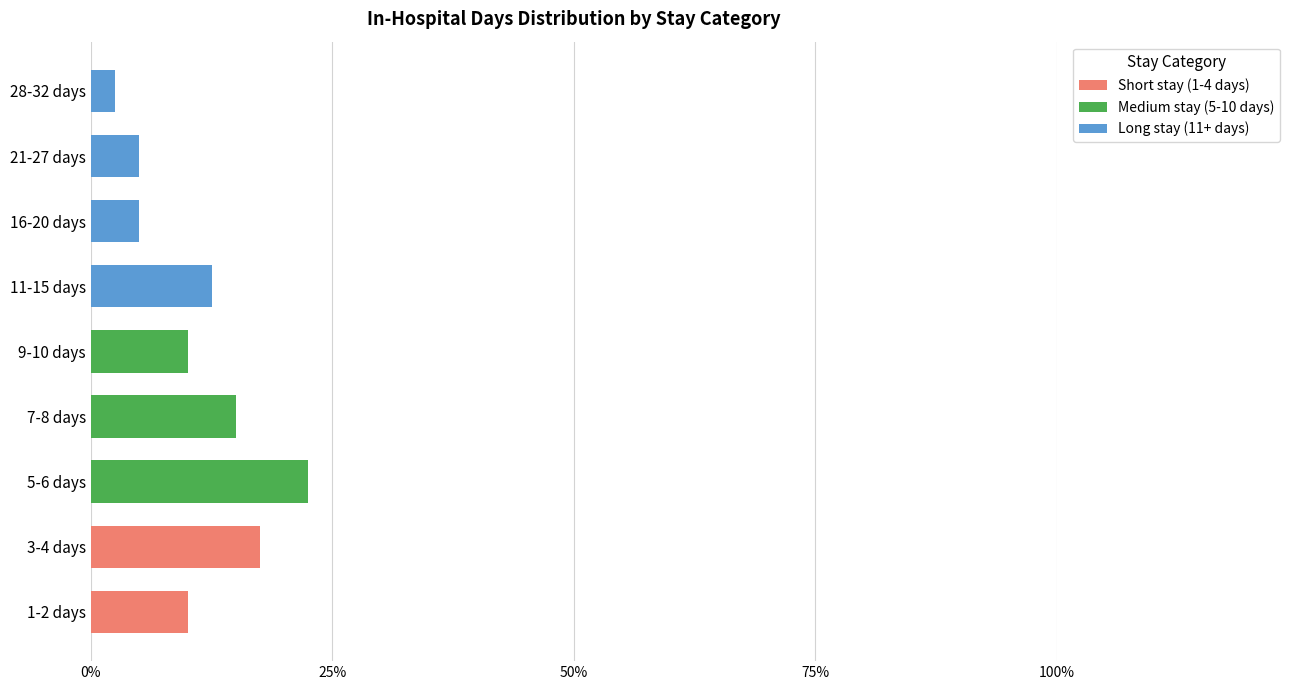

What are all the series names shown in the legend?

Short stay (1-4 days), Medium stay (5-10 days), Long stay (11+ days)